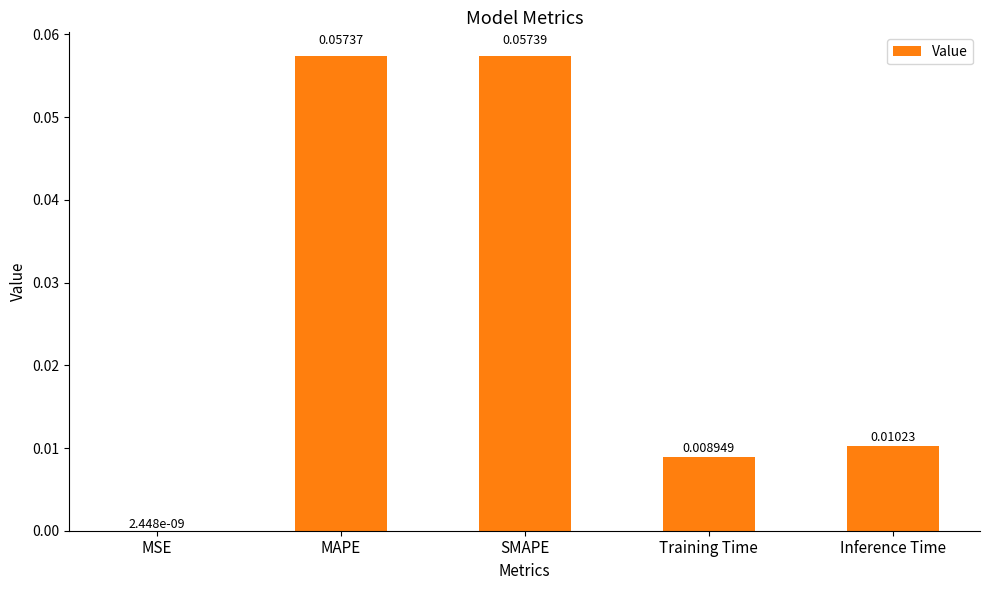

At which label is the value closest to 0?

MSE